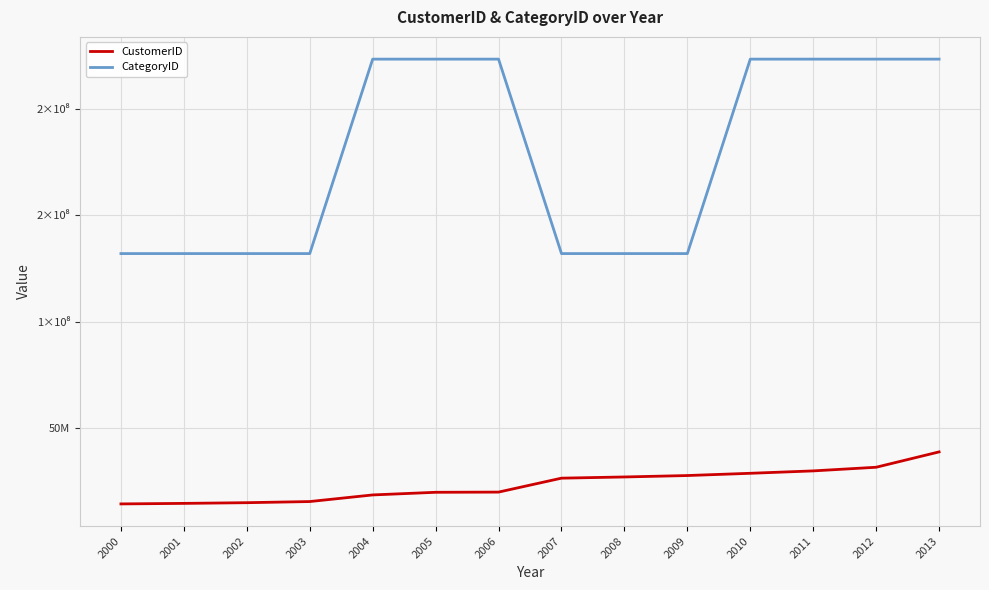

Which series has the largest total across all categories?

CategoryID